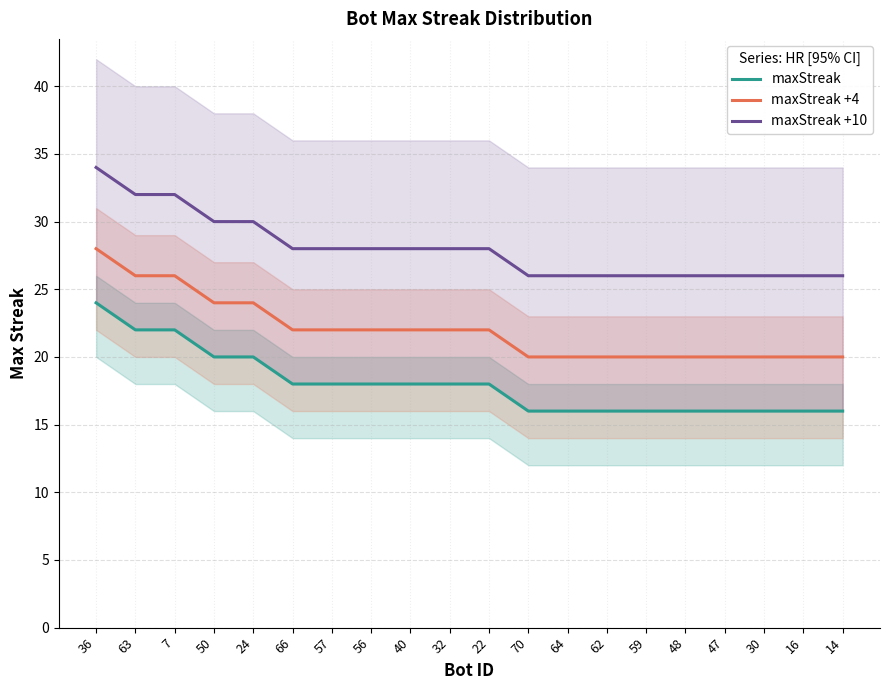

How many lines are shown in the chart?

3